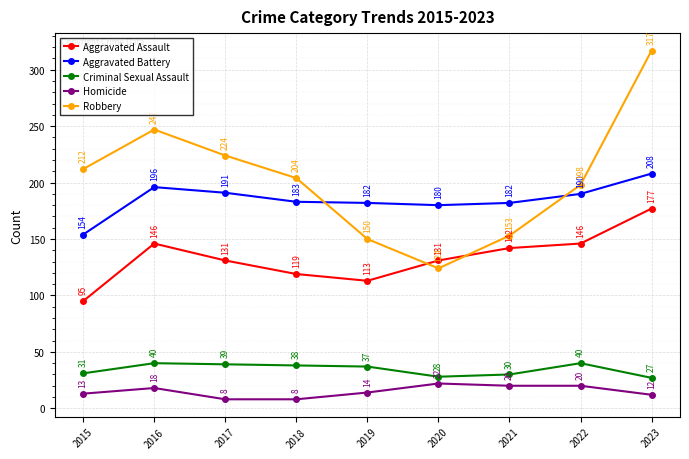

At which category is the sum across all series the highest?

2023